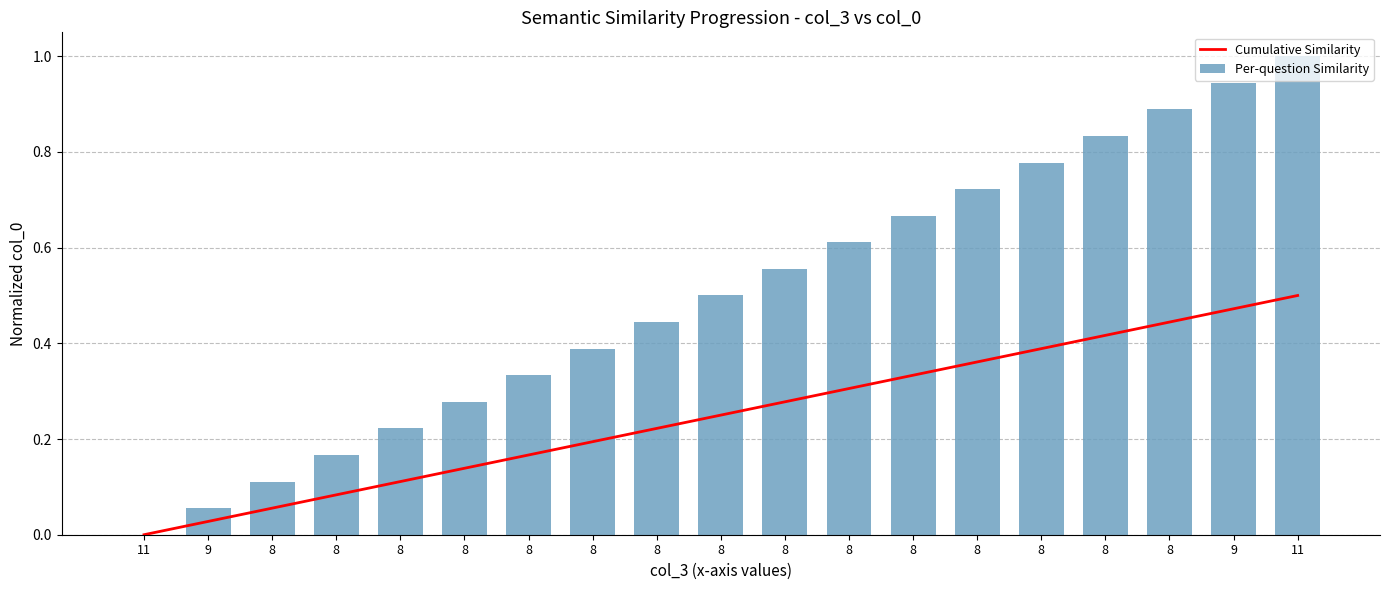

List the series in order of their peak value, lowest first.

Cumulative Similarity, Per-question Similarity